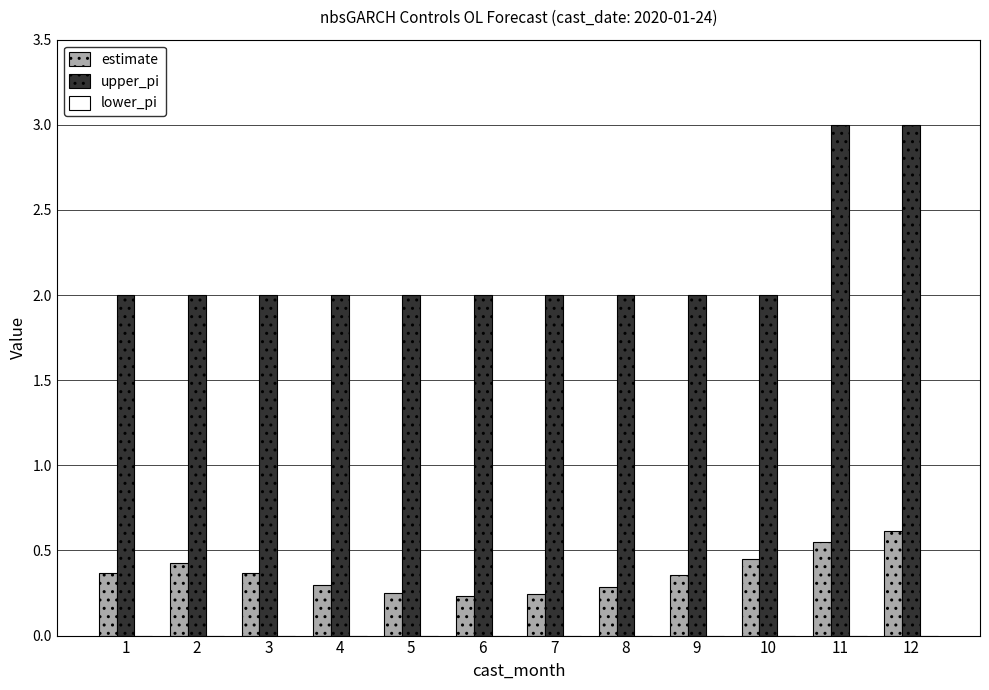

Which series changed the most between 1 and 7?

estimate